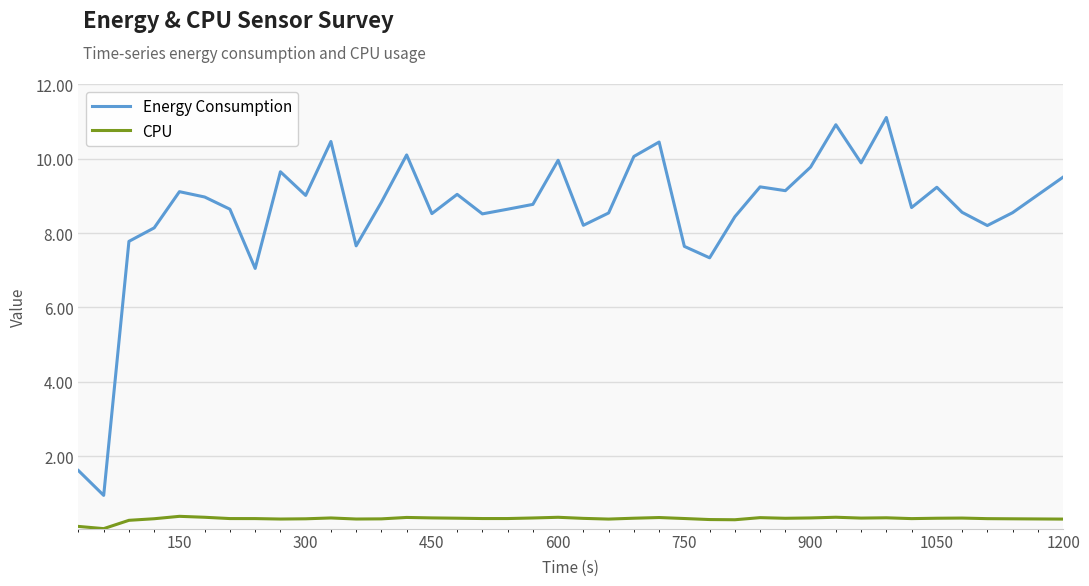

Which series has the largest range (max minus min)?

Energy Consumption